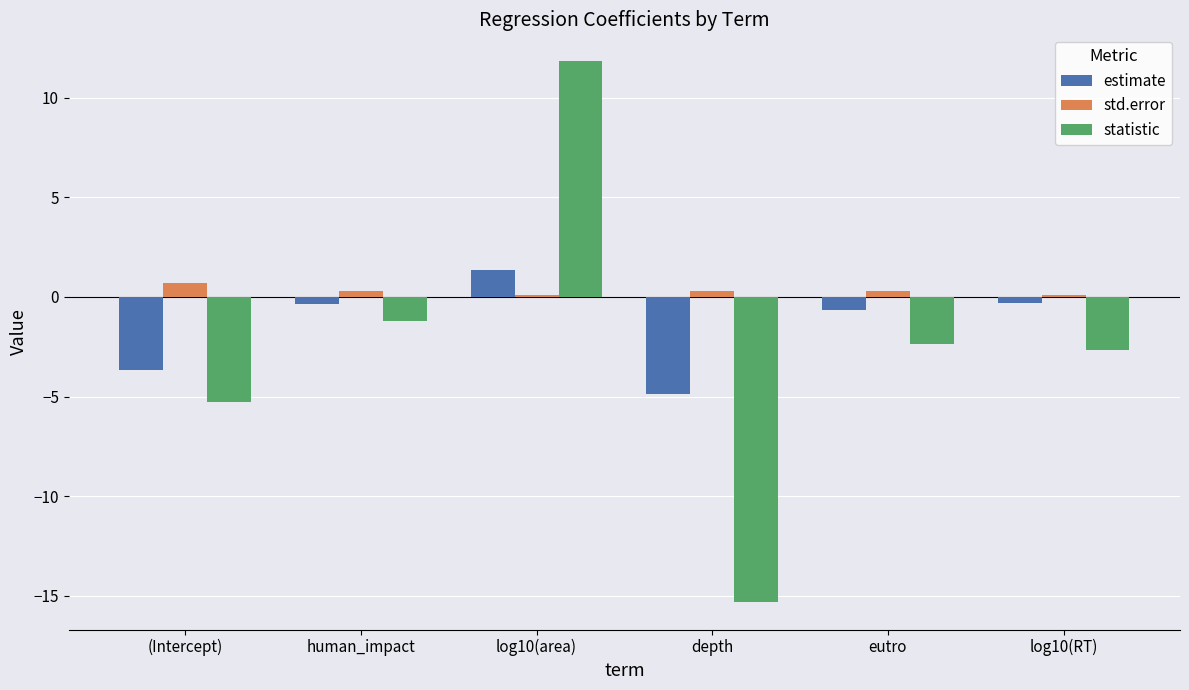

What is the greatest value displayed?

11.8